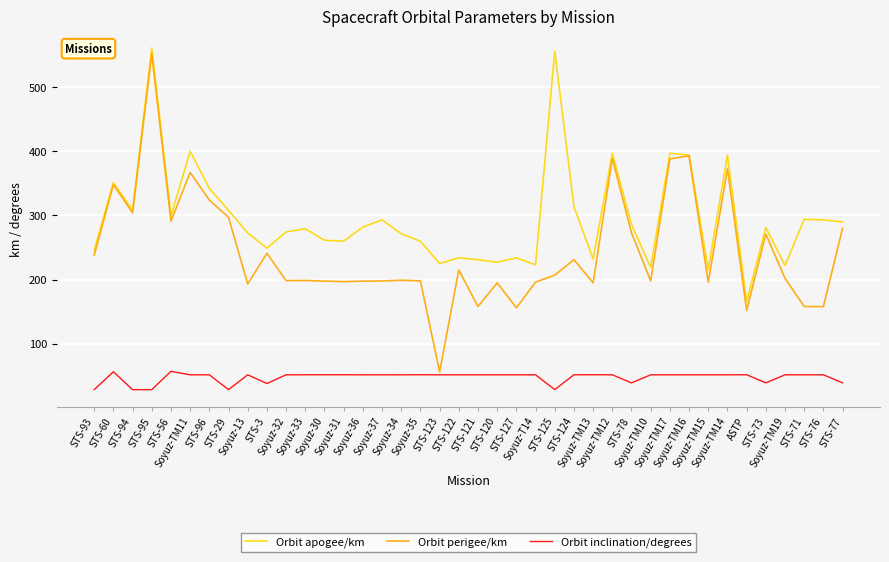

The value of Orbit inclination/degrees at STS-77 is 39.0. True or false?

True